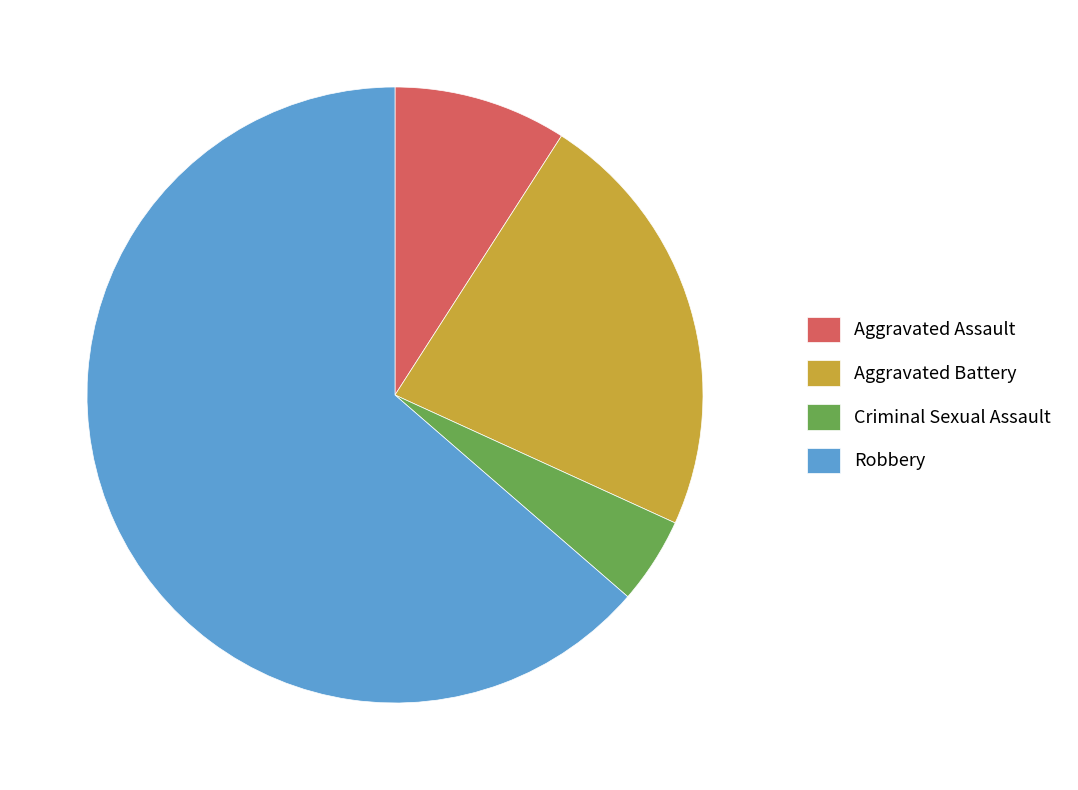

Between Criminal Sexual Assault and Robbery, which is larger?

Robbery